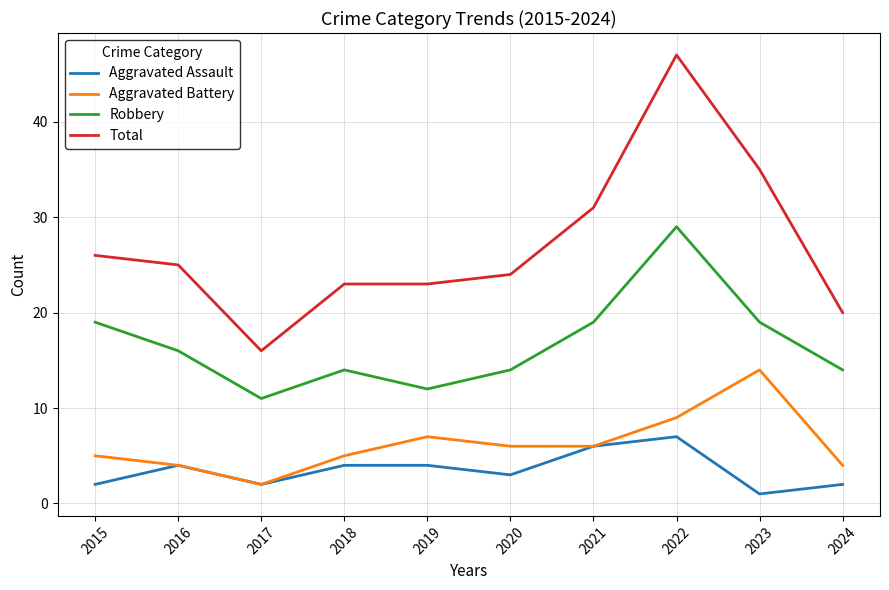

At which category is the sum across all series the highest?

2022